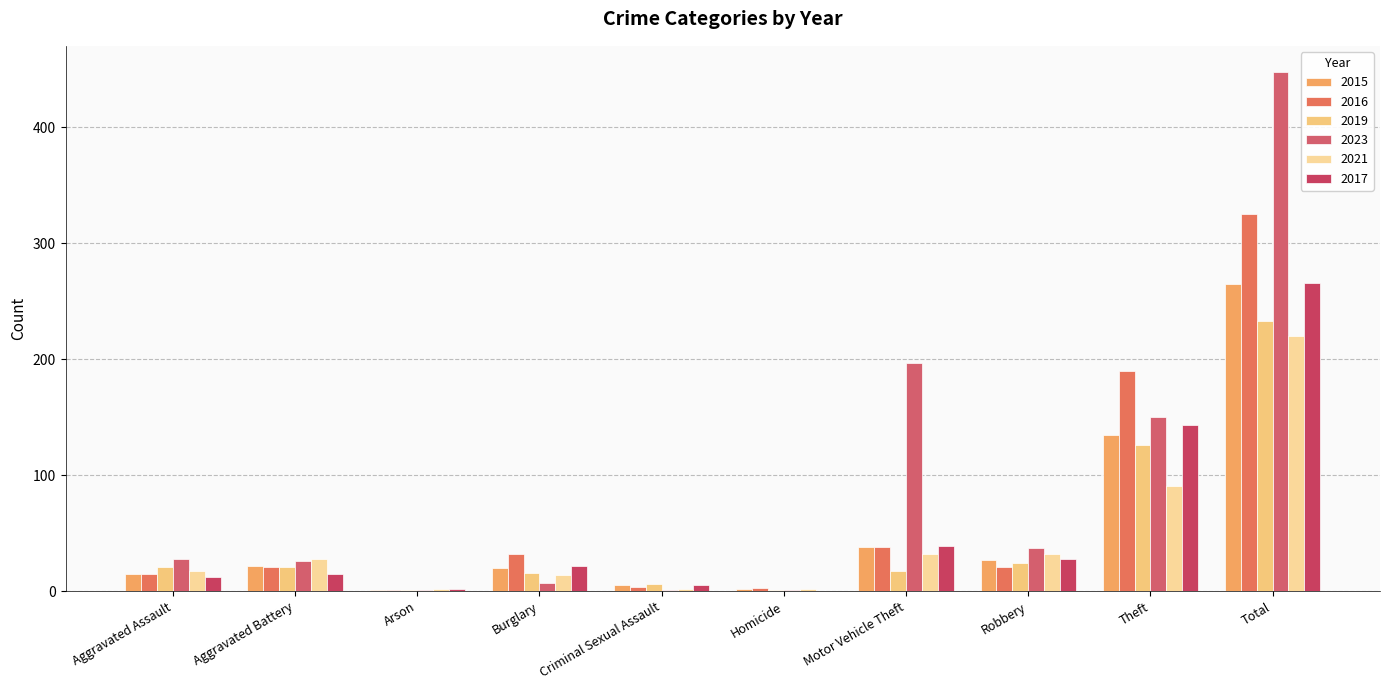

At how many categories does at least one series exceed 355?

1